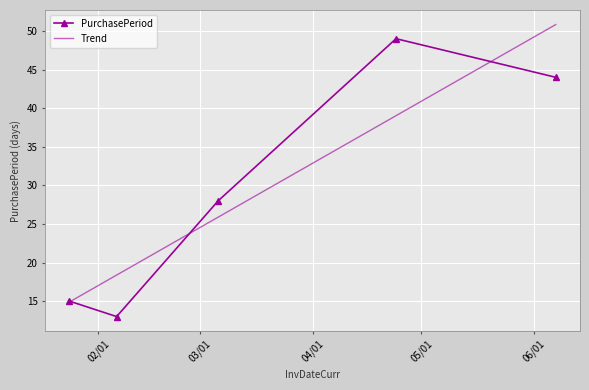

What is the minimum value for Trend?

14.9